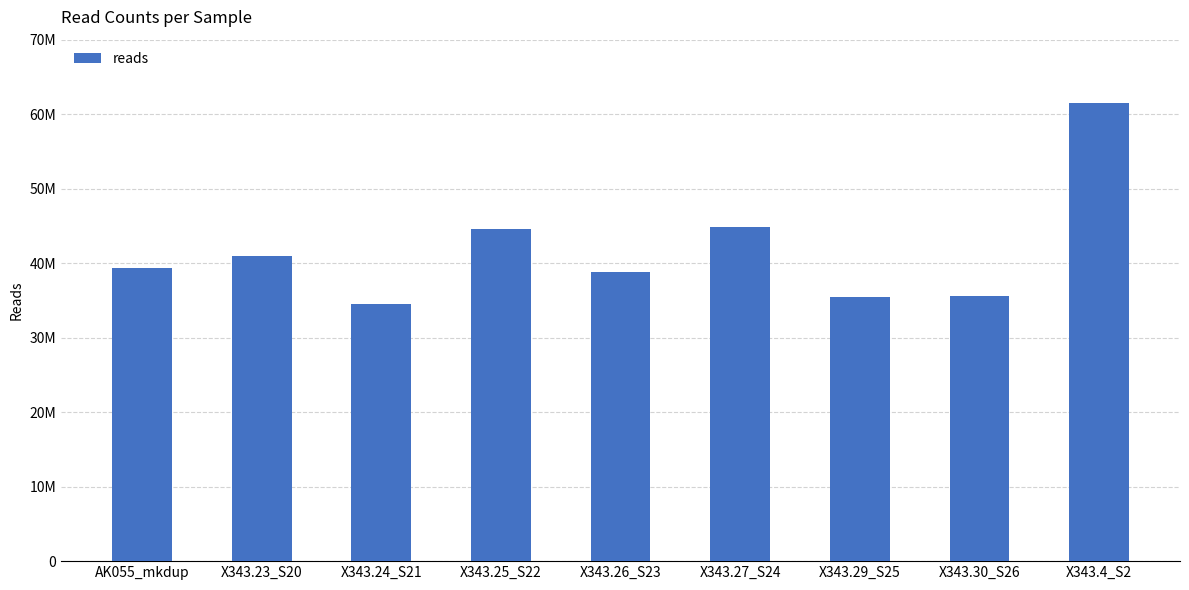

What is the smallest value displayed?

34520851